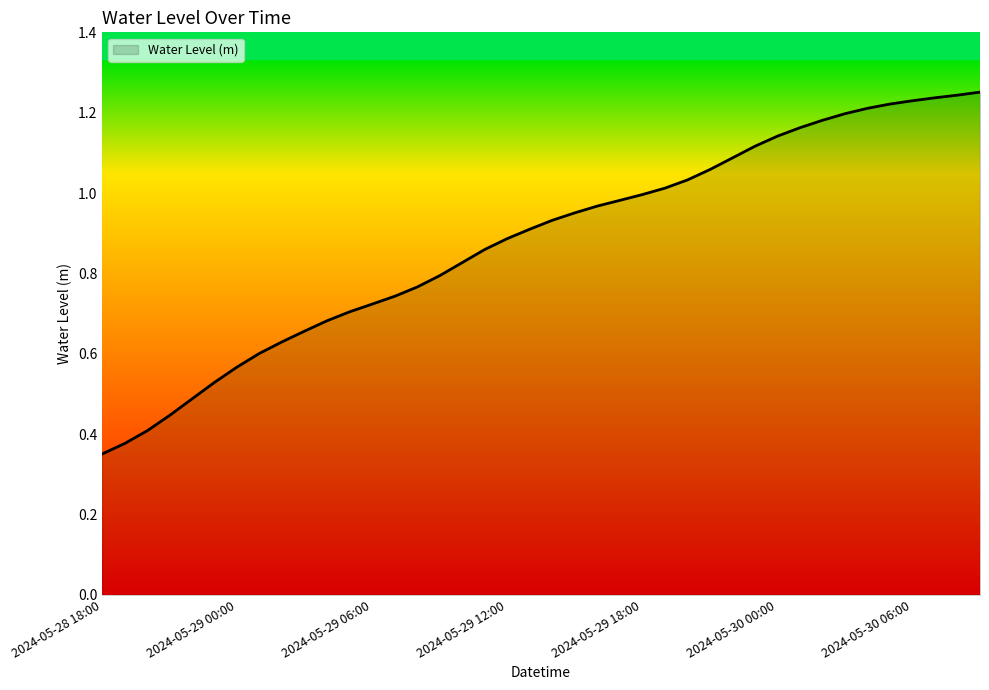

True or false: the data has more than 0 interior local peaks.

False